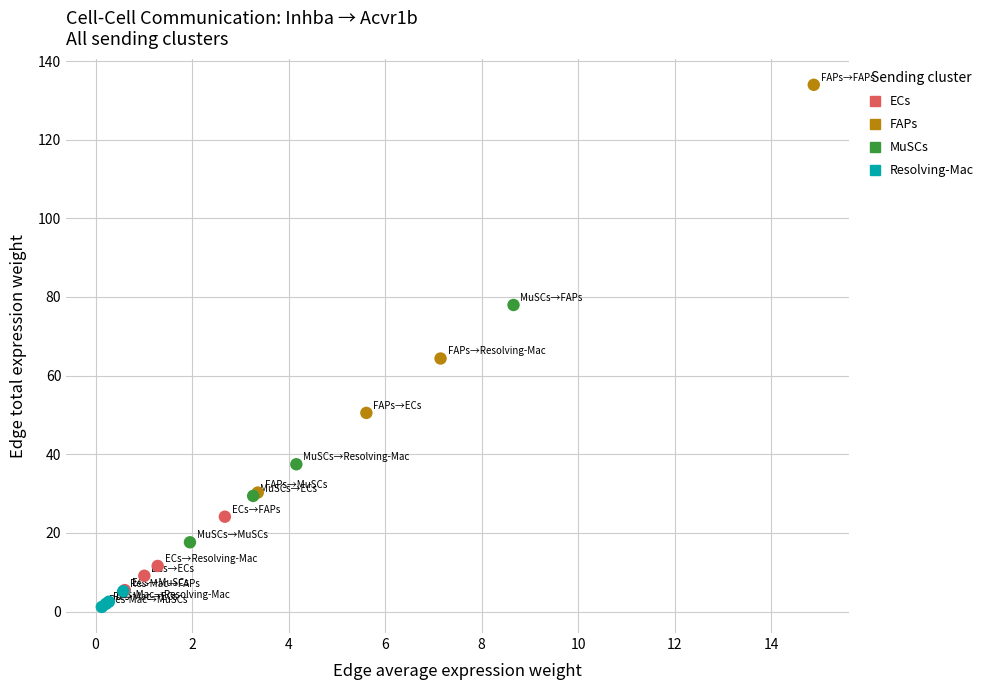

Which series contains the highest Y value?

FAPs